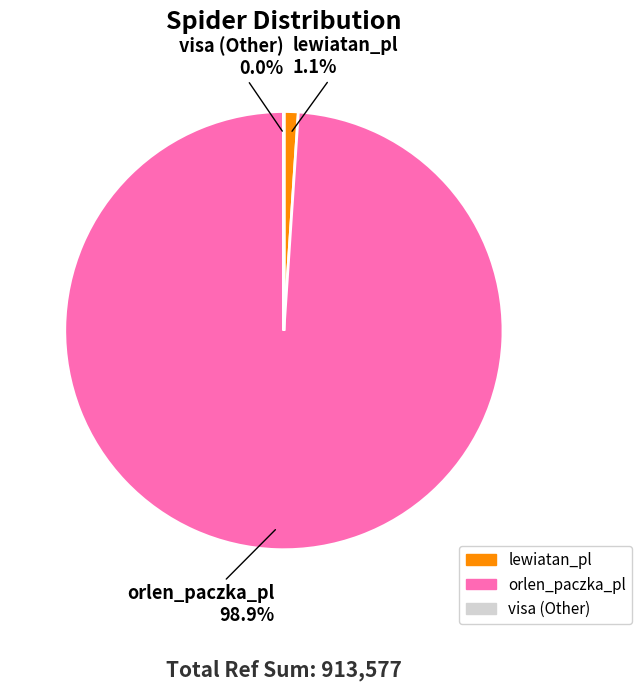

Between orlen_paczka_pl and lewiatan_pl, which is larger?

orlen_paczka_pl